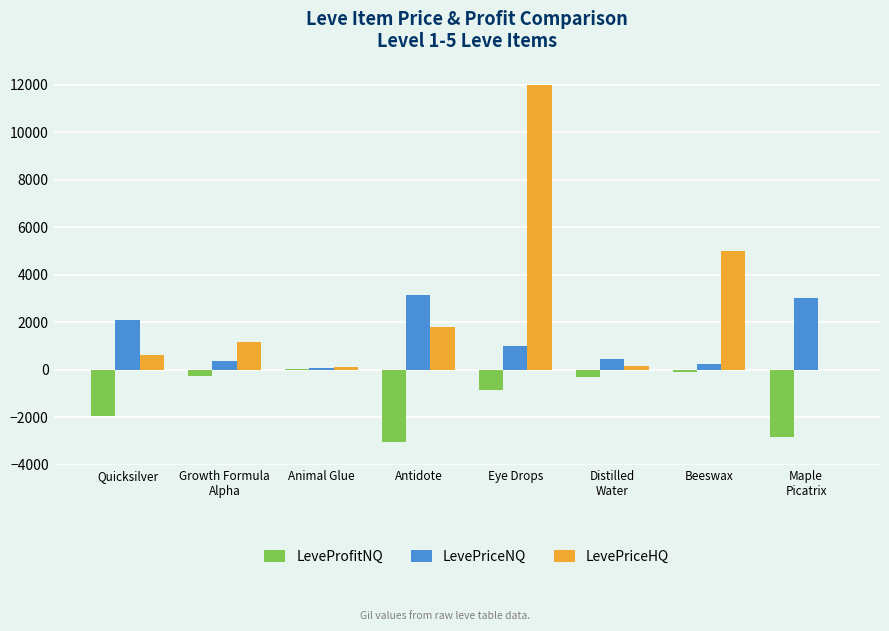

Are the bars horizontal?

No